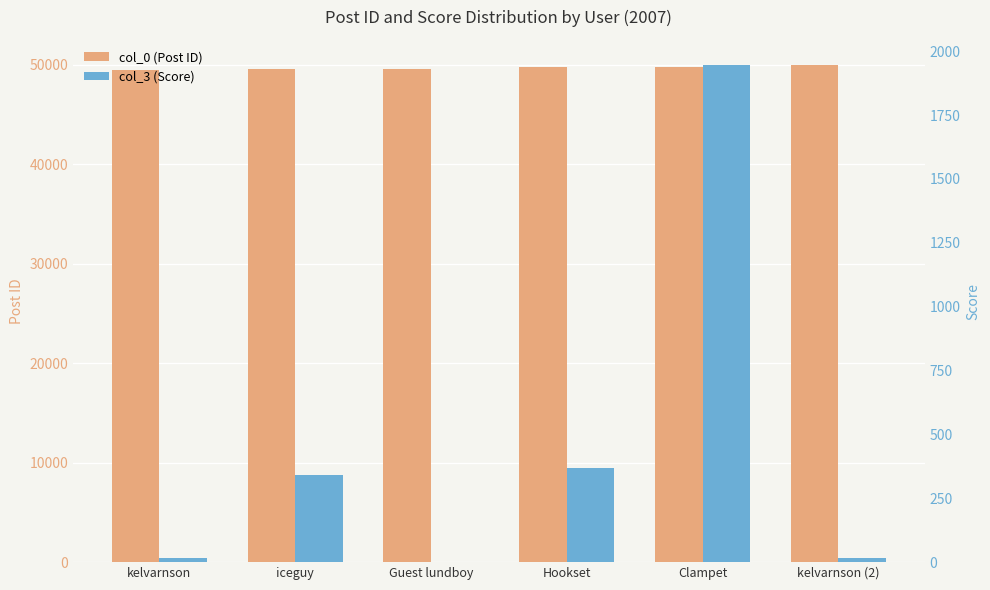

What position from the right is Clampet?

2